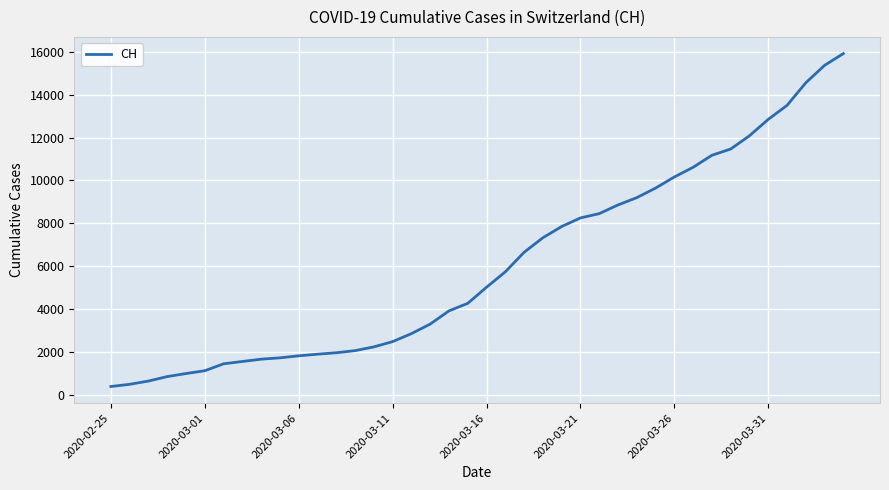

What is the smallest value displayed?

375